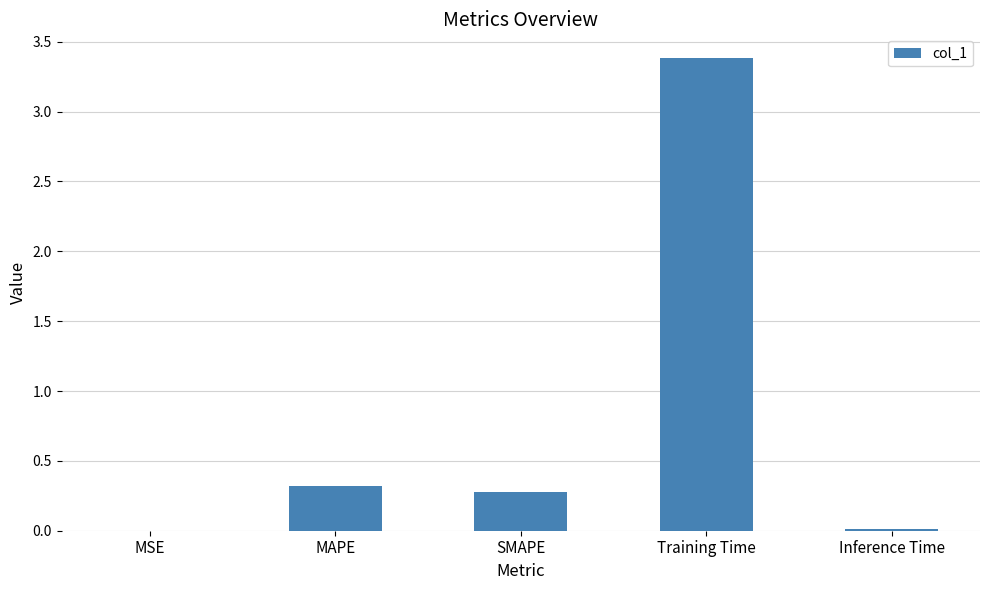

Read the value at Training Time.

3.4